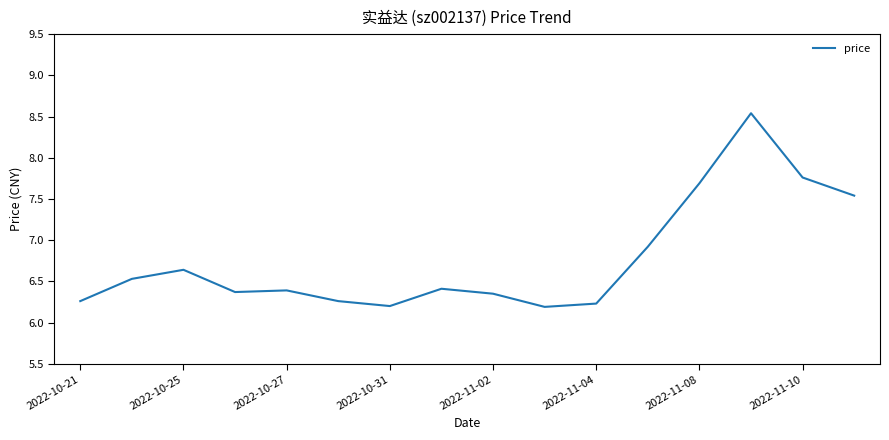

What is the maximum value shown in the chart?

8.5